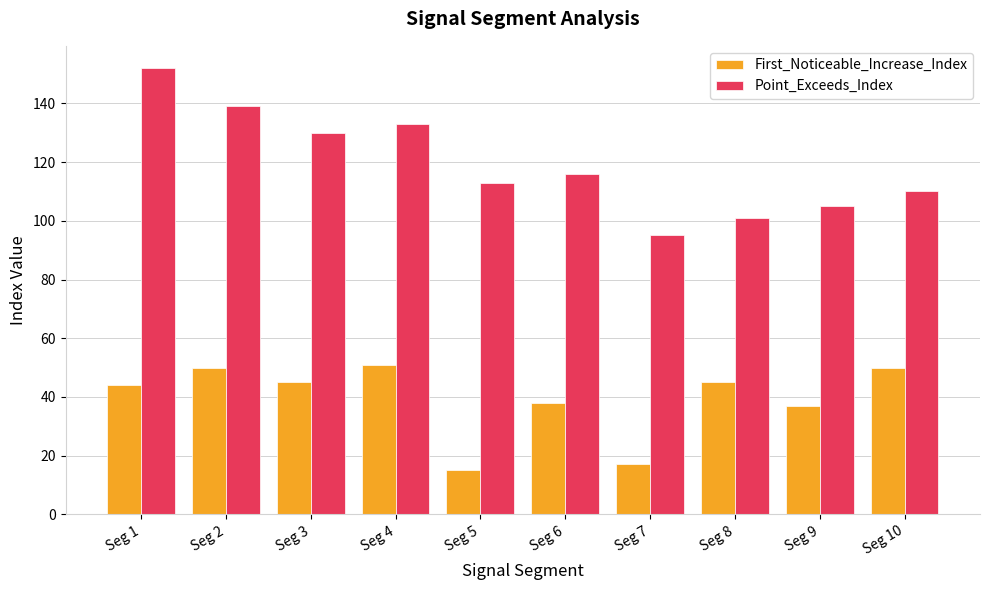

Rank the categories by Point_Exceeds_Index value from lowest to highest.

Seg 7, Seg 8, Seg 9, Seg 10, Seg 5, Seg 6, Seg 3, Seg 4, Seg 2, Seg 1